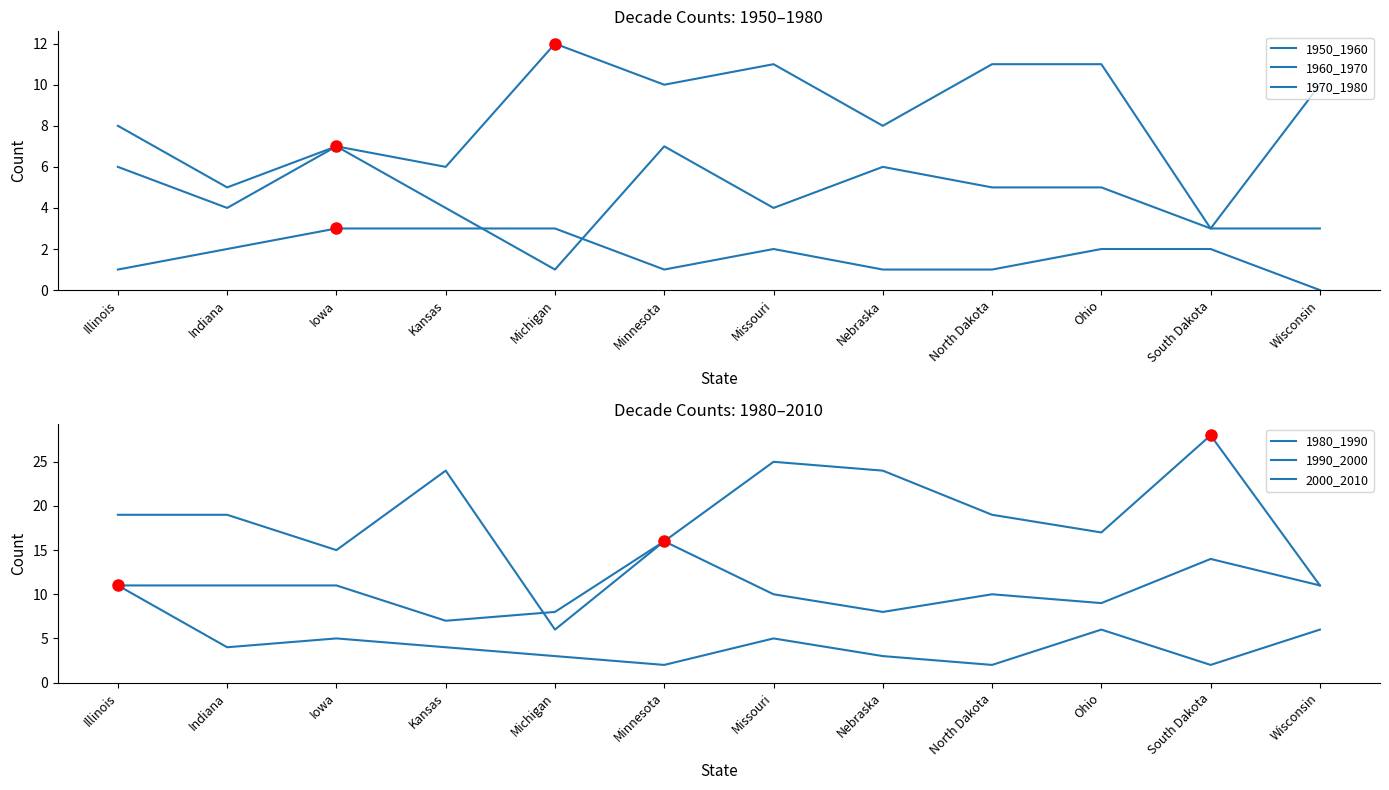

At which label is 1990_2000 closest to 11?

Illinois